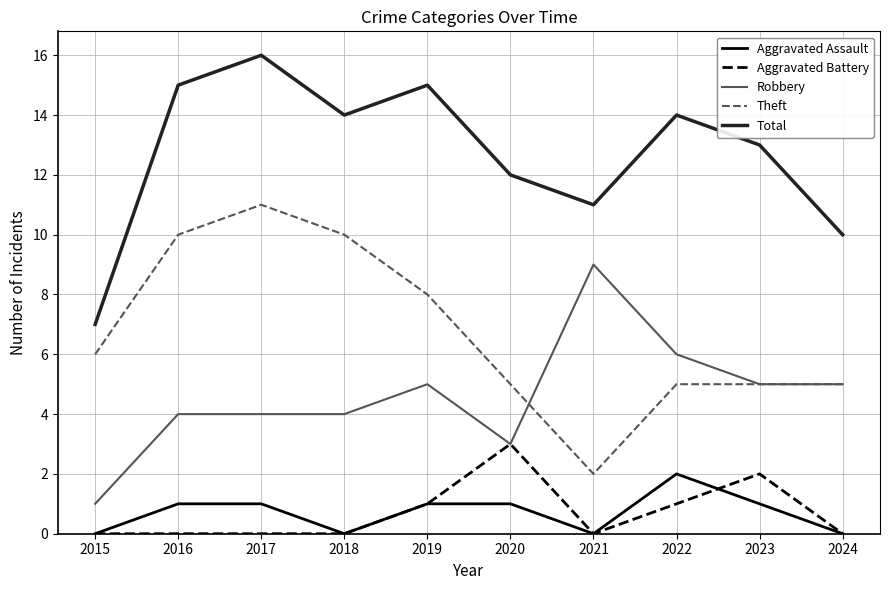

True or false: Robbery and Total intersect in this chart.

False